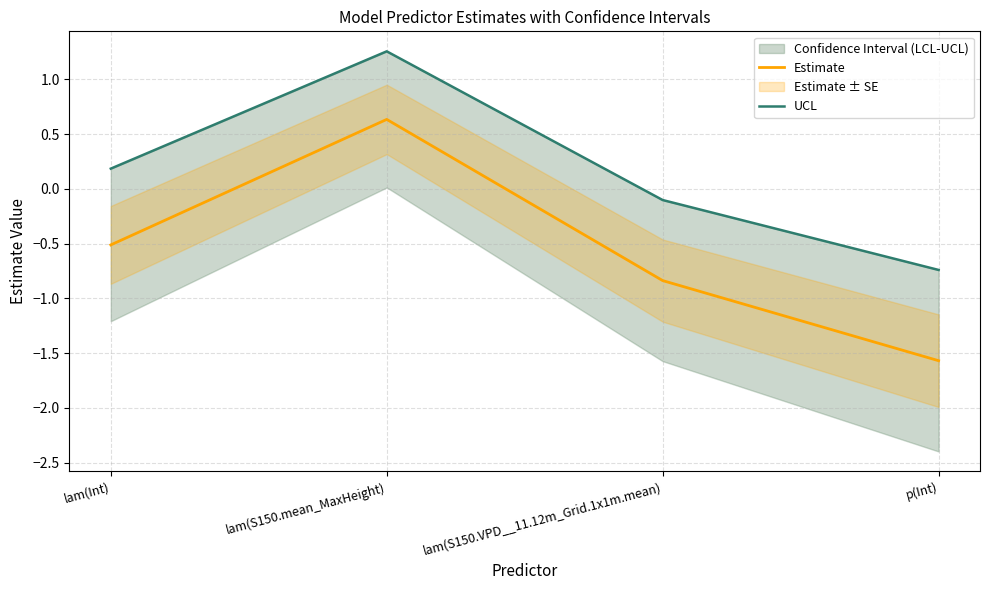

The value of UCL at p(Int) is -0.7. True or false?

True